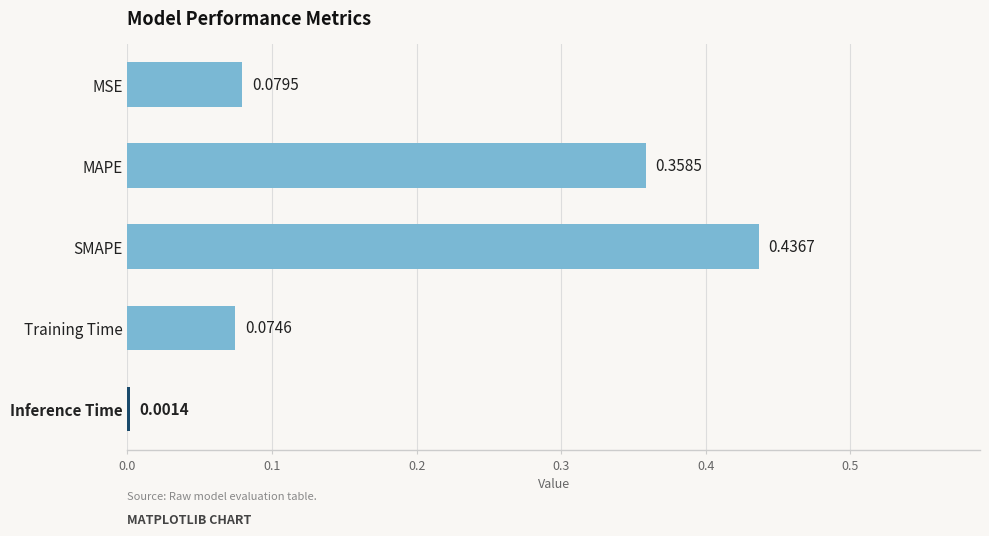

What is the change in value from MAPE to SMAPE?

+0.1